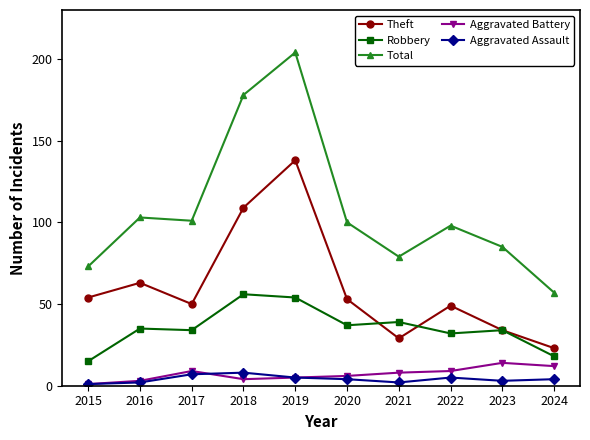

How many interior local peaks does the Theft series have?

3